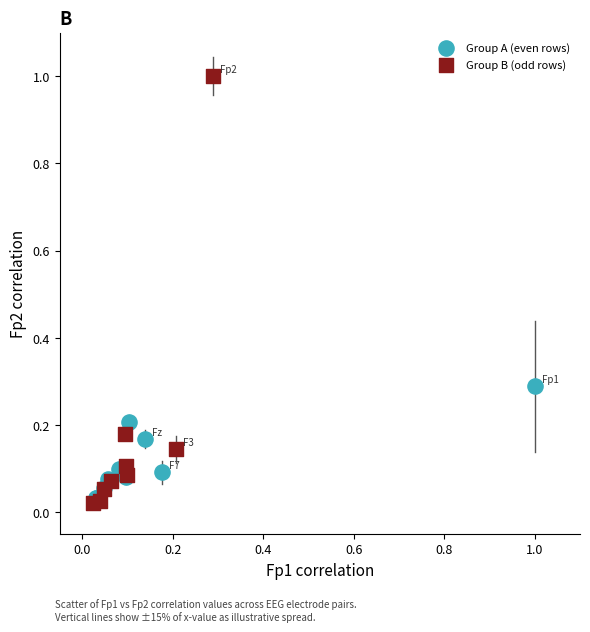

Which series reaches the minimum Y coordinate?

Group B (odd rows)